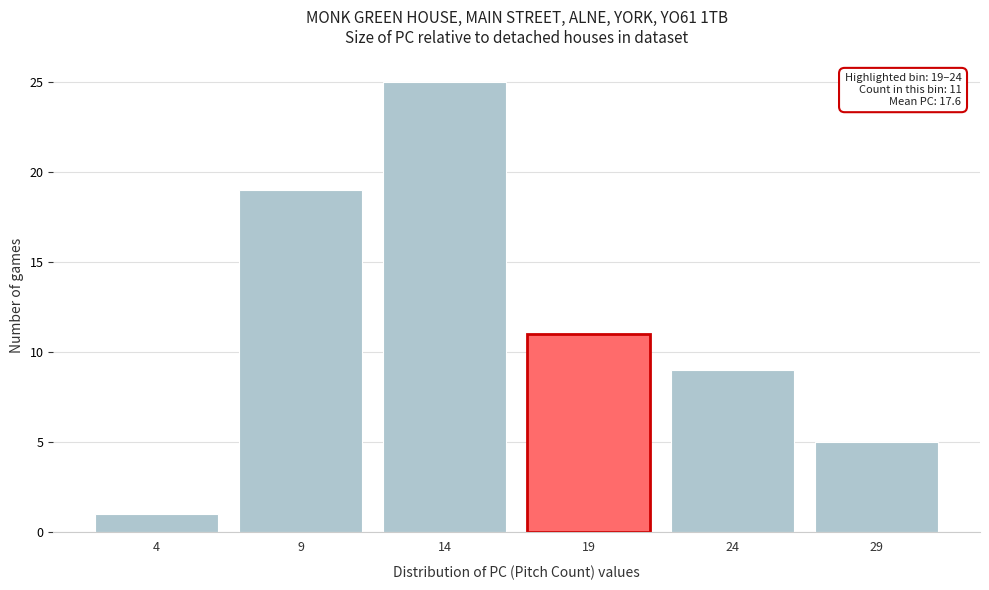

Reading left to right, transcribe all the data shown in this chart.

4=1	9=19	14=25	19=11	24=9	29=5